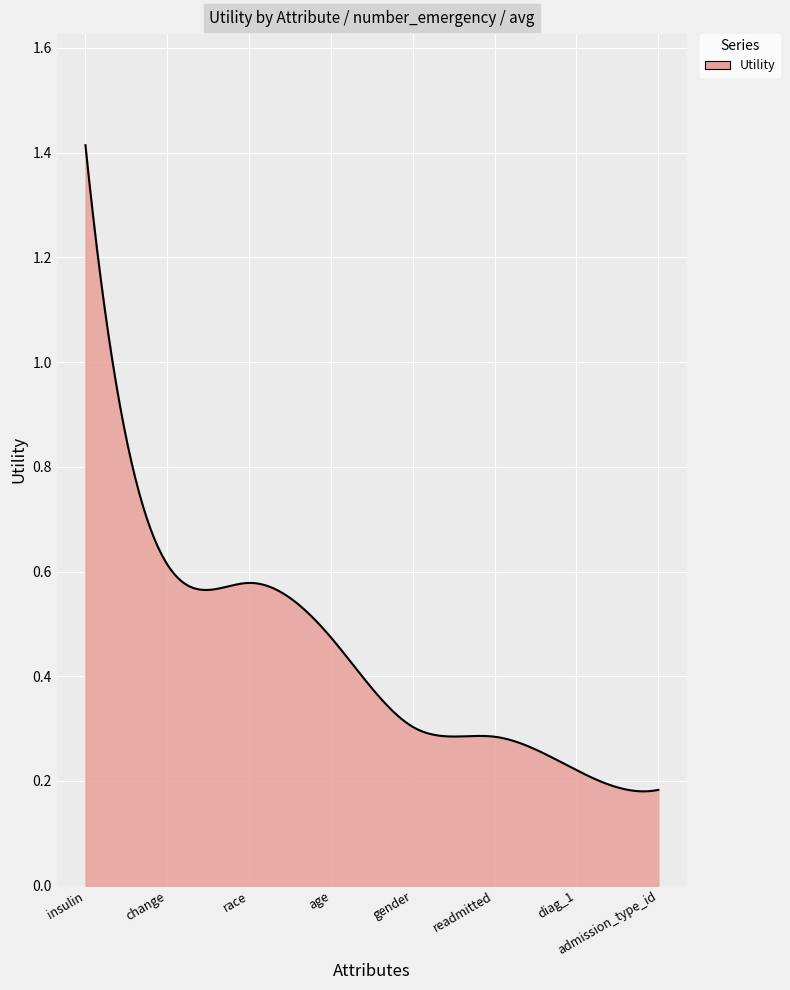

How many lines are shown in the chart?

1